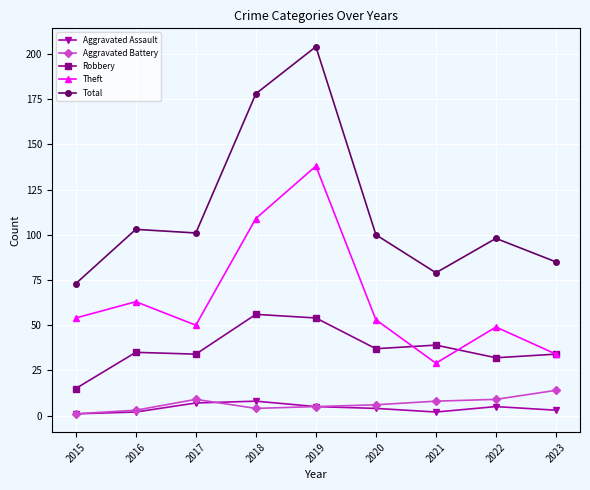

What is the total value across all series at 2020?

200